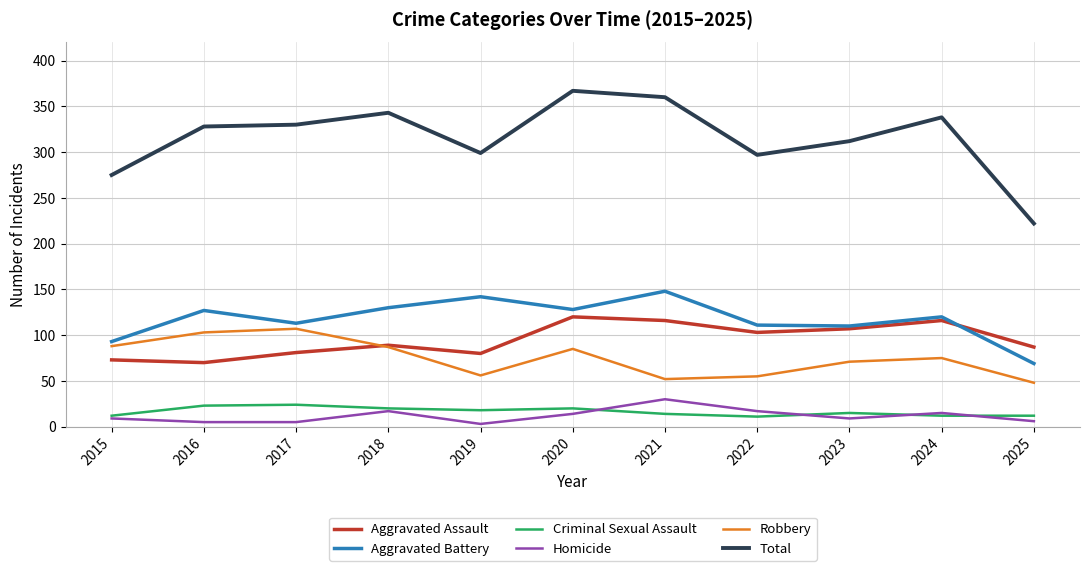

What is the approximate value of Aggravated Battery at 2024?

120